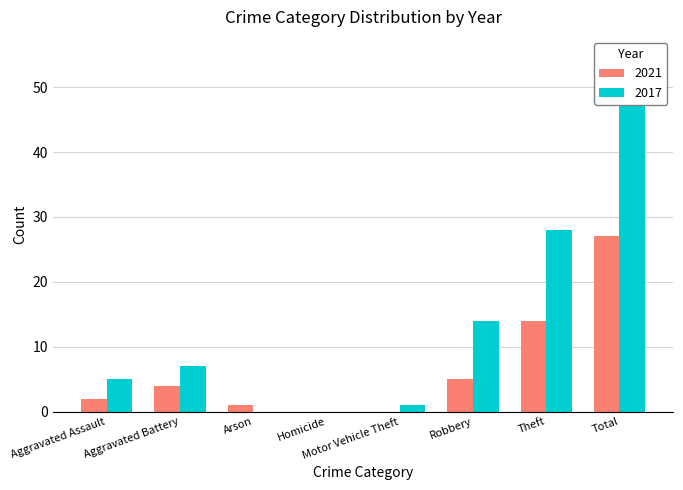

What is the value of the 2017 bar at the 5th from the left?

1